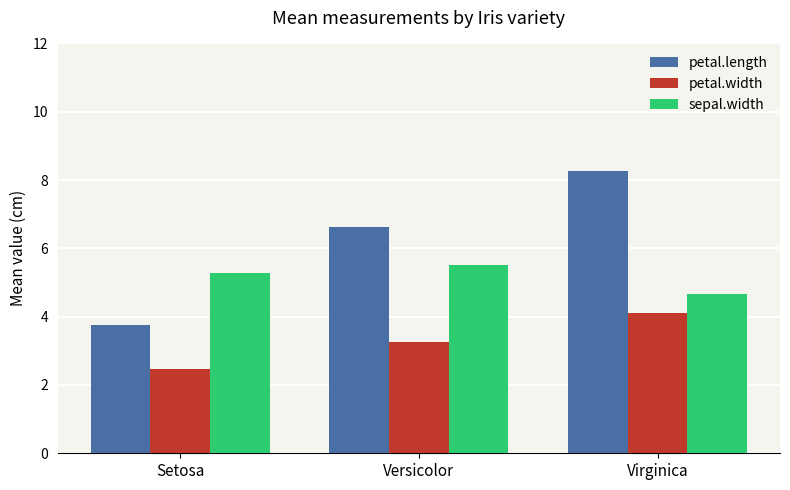

Reading right to left, transcribe all the data shown in this chart.

petal.length: 8.3	6.6	3.7
petal.width: 4.1	3.3	2.5
sepal.width: 4.7	5.5	5.3